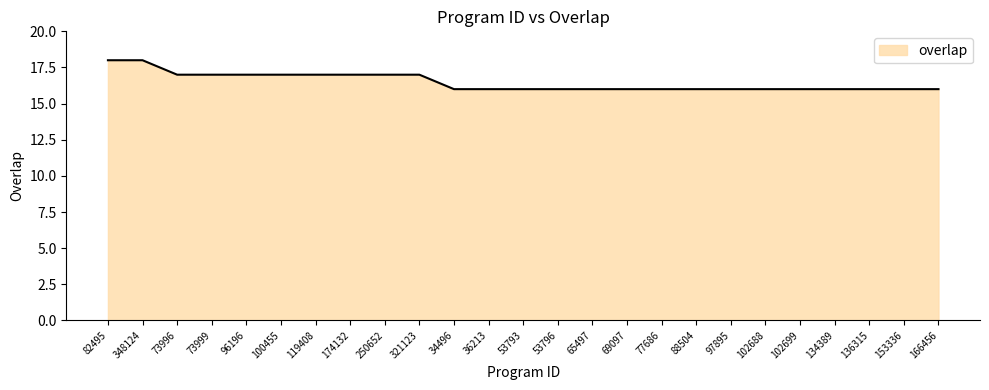

What position from the left is 73999?

4